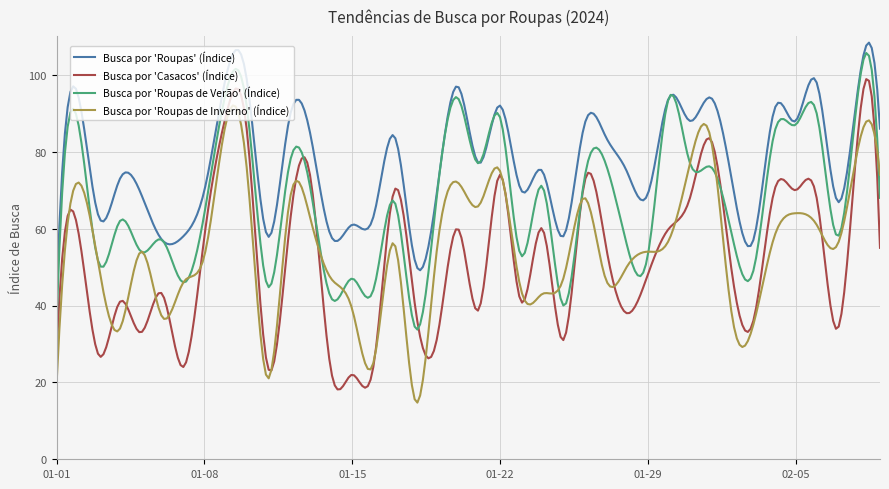

Which series has the largest total across all categories?

Busca por 'Roupas' (Índice)